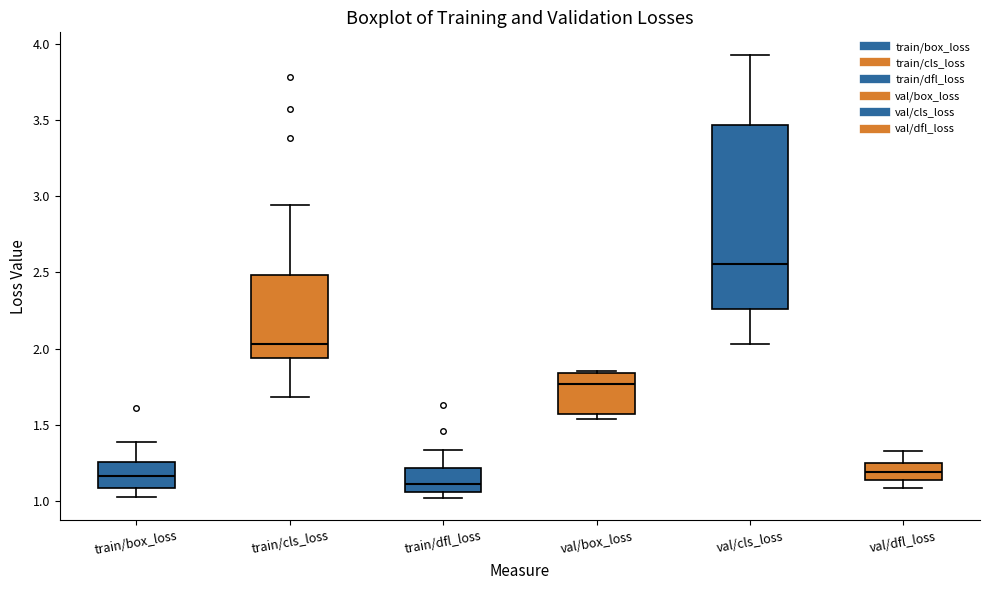

Reading left to right, read every box against the y-axis: the position of its median line, the range the box covers, and the ends of its whiskers. The values are not printed on the chart, so give them approximately, as read against the axis.

train/box_loss: median 1.15, box 1.10 to 1.25, whiskers 1.05 to 1.40
train/cls_loss: median 2.05, box 1.95 to 2.50, whiskers 1.70 to 2.95
train/dfl_loss: median 1.10, box 1.05 to 1.20, whiskers 1.00 to 1.35
val/box_loss: median 1.75, box 1.55 to 1.85, whiskers 1.55 (just below the box's lower edge) to 1.85
val/cls_loss: median 2.55, box 2.25 to 3.45, whiskers 2.05 to 3.95
val/dfl_loss: median 1.20, box 1.15 to 1.25, whiskers 1.10 to 1.35